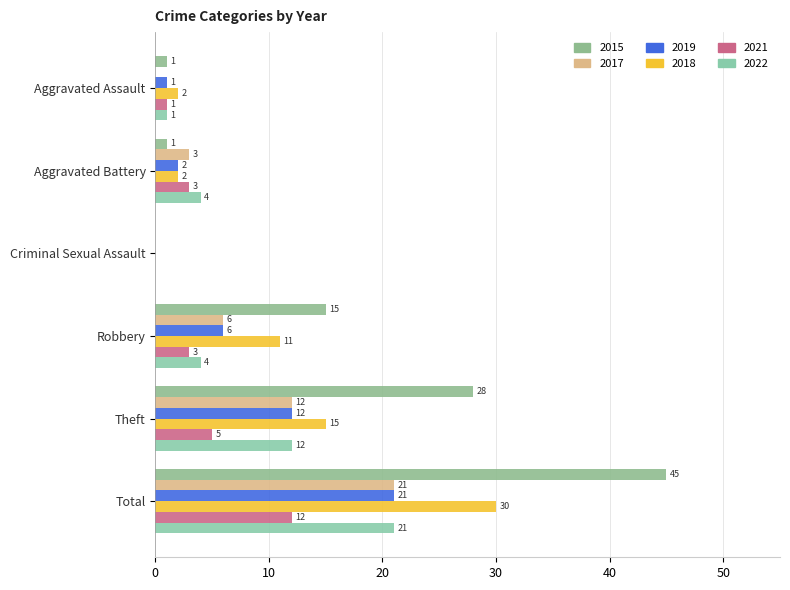

How many series are shown in this chart?

6